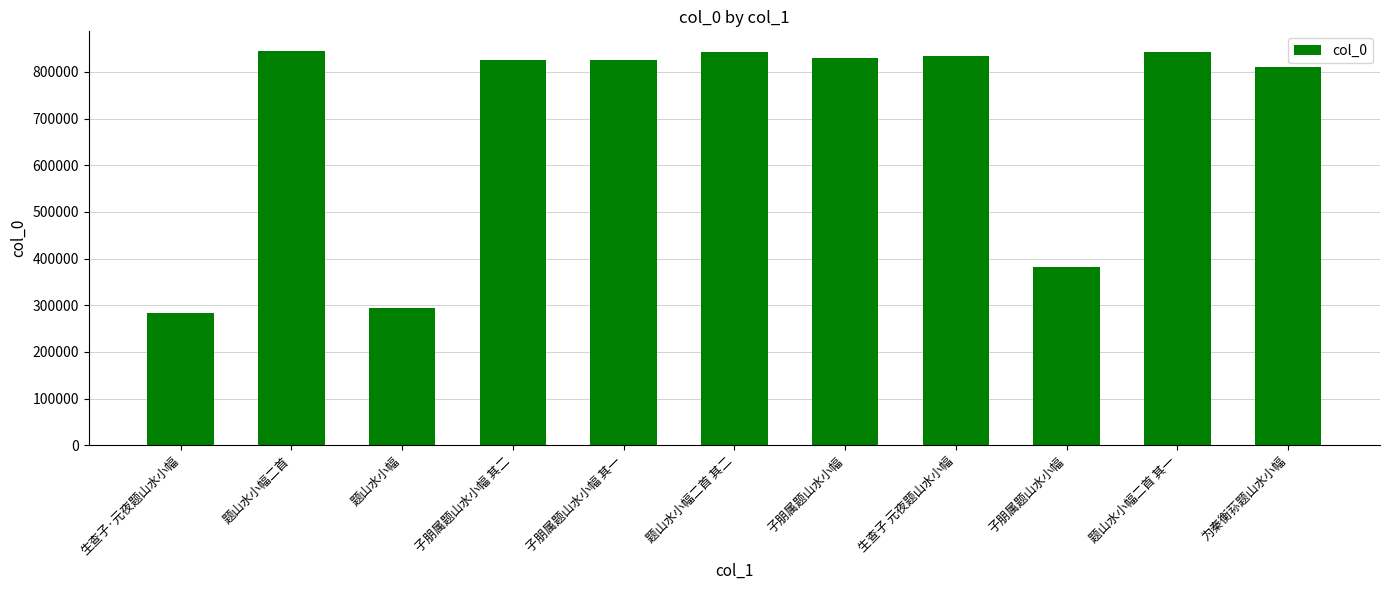

Are the bars grouped side by side (vs. stacked)?

No